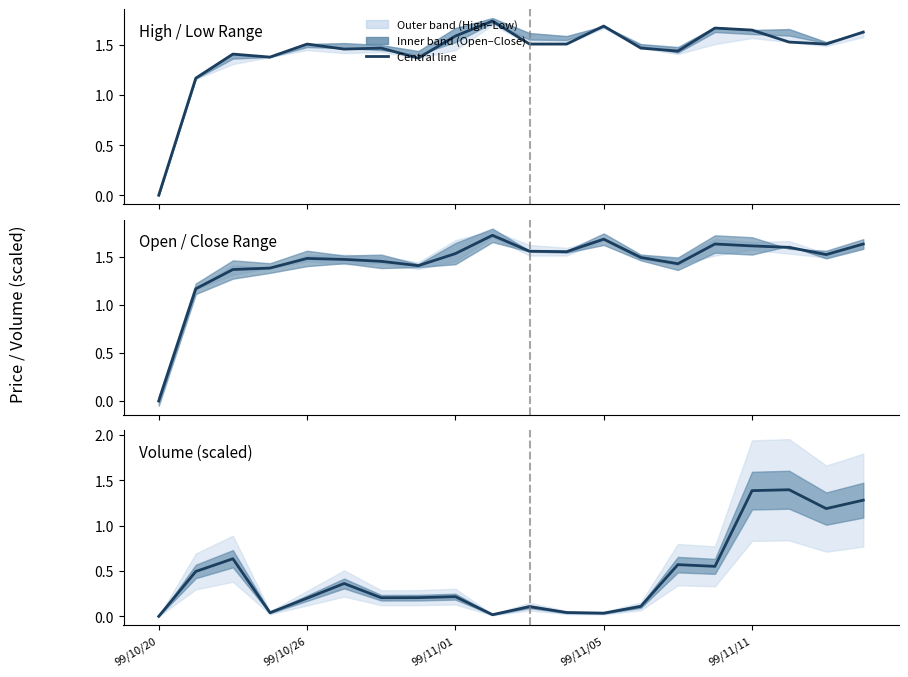

Does the chart have visible grid lines?

No